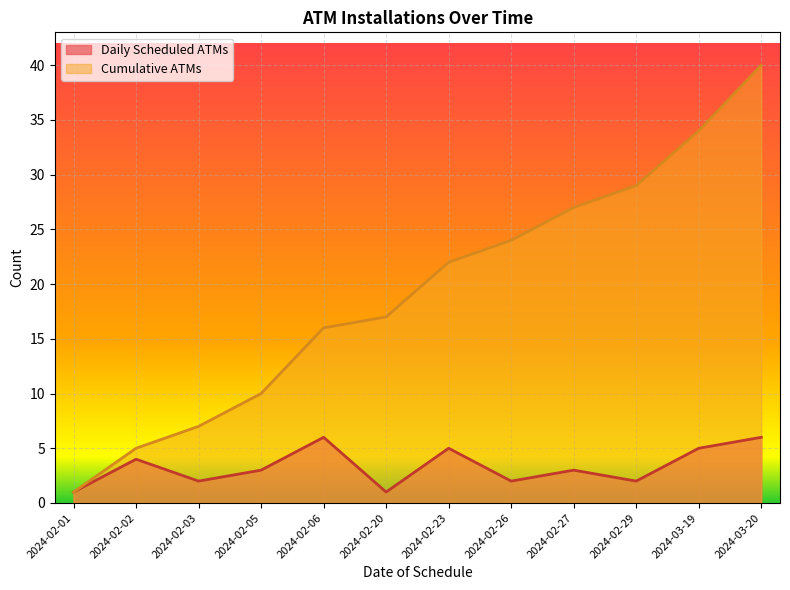

What is the maximum value shown in the chart?

40